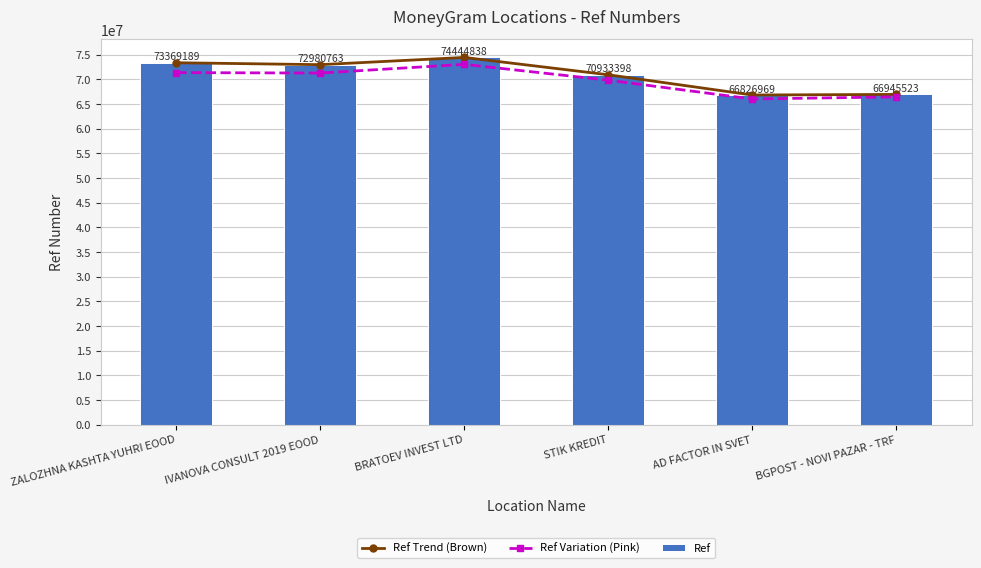

At how many categories does at least one series exceed 68947592?

4